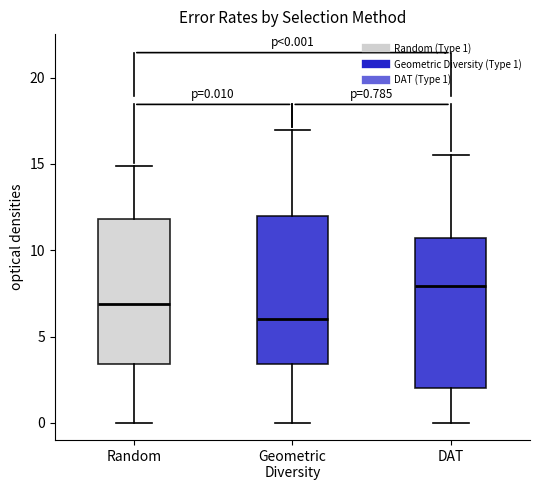

Which box has the lowest median line?

Geometric Diversity